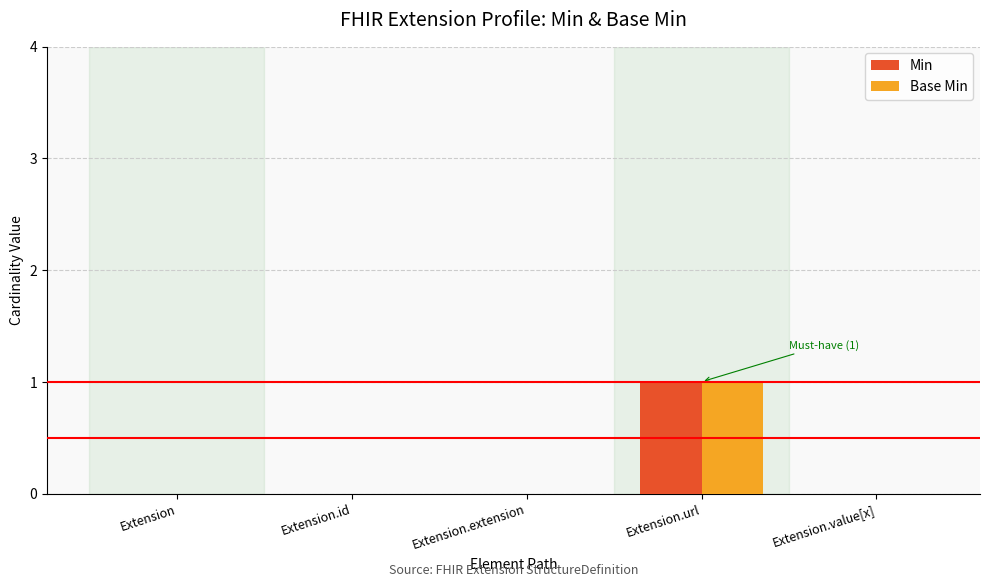

Which category has the highest value in the Min series?

Extension.url